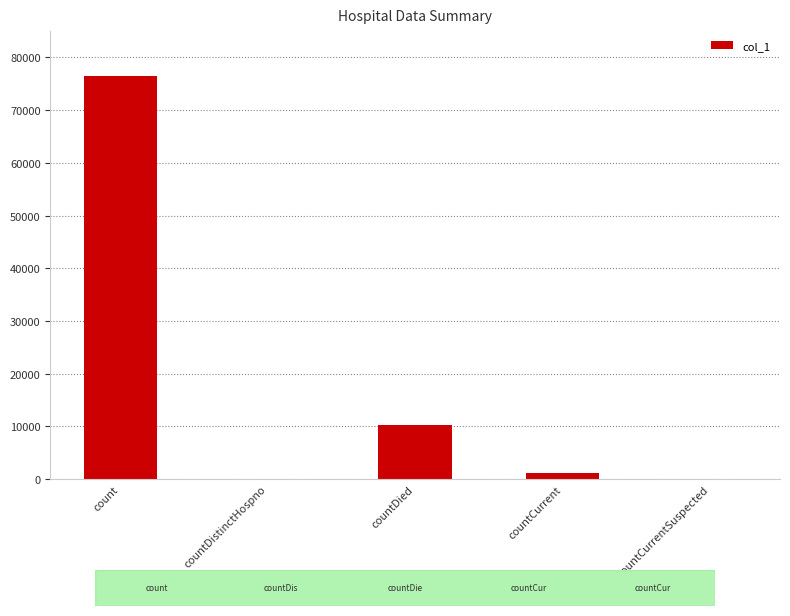

Reading right to left, extract all data points from this chart.

countCurrentSuspected=0	countCurrent=1253	countDied=10296	countDistinctHospno=0	count=76470